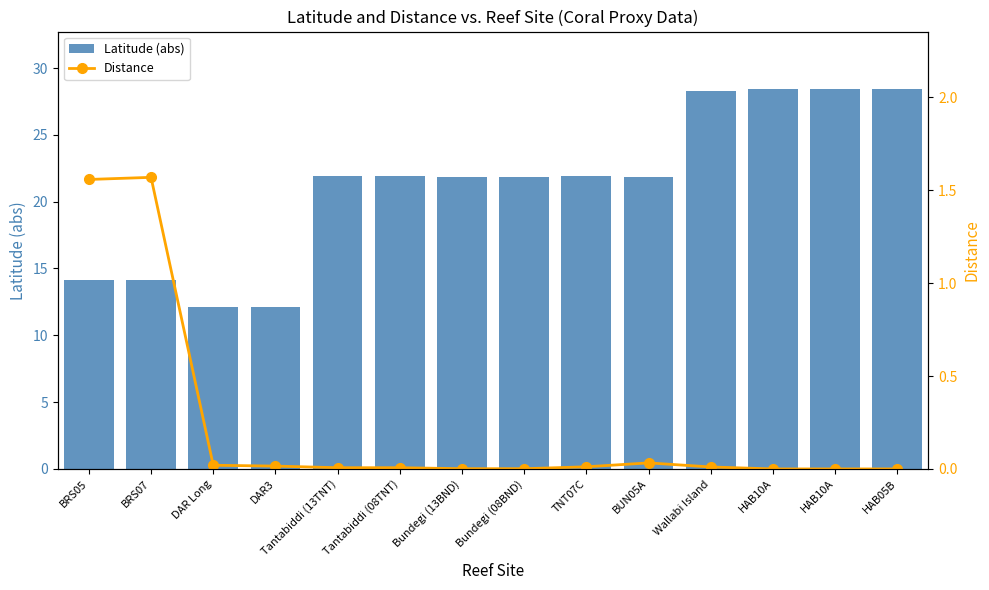

True or false: Latitude (abs) has a value of 6.0 at BRS05.

False